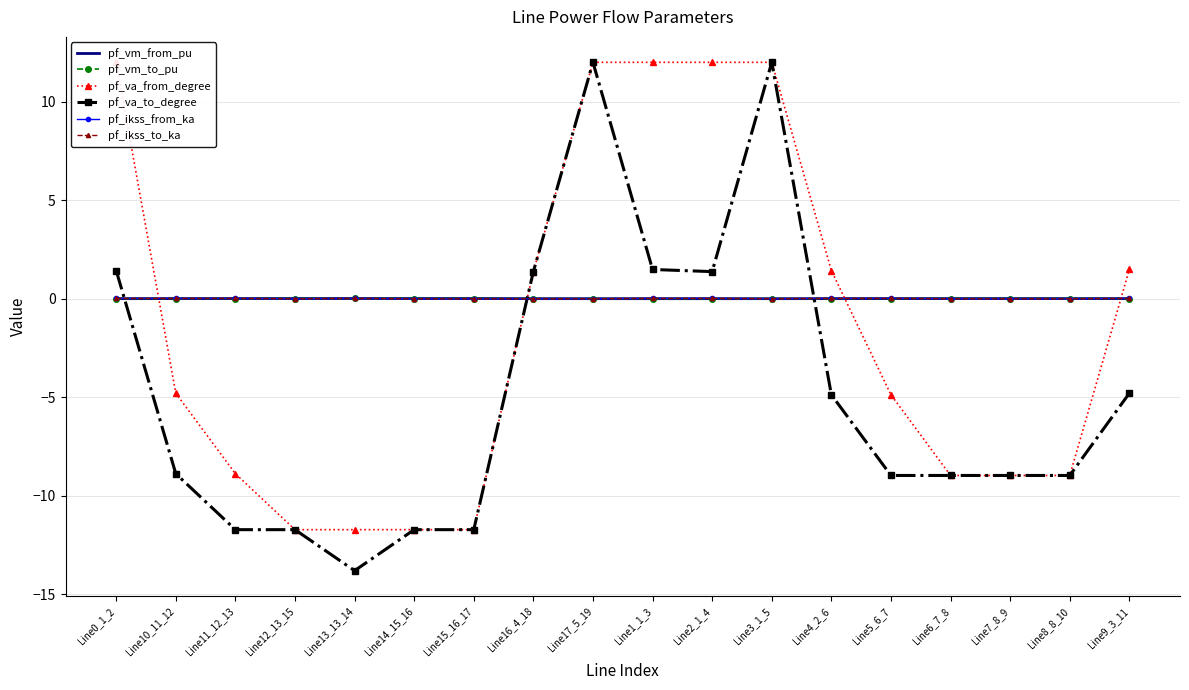

After their last crossing, which series has the higher values: pf_va_from_degree or pf_va_to_degree?

pf_va_from_degree